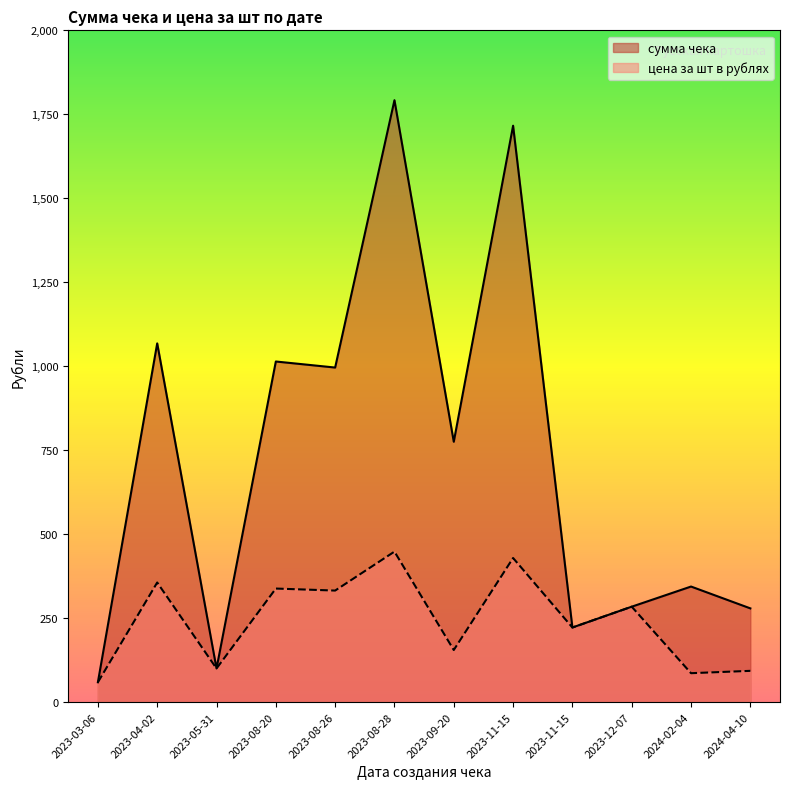

How many distinct data groups are displayed?

2